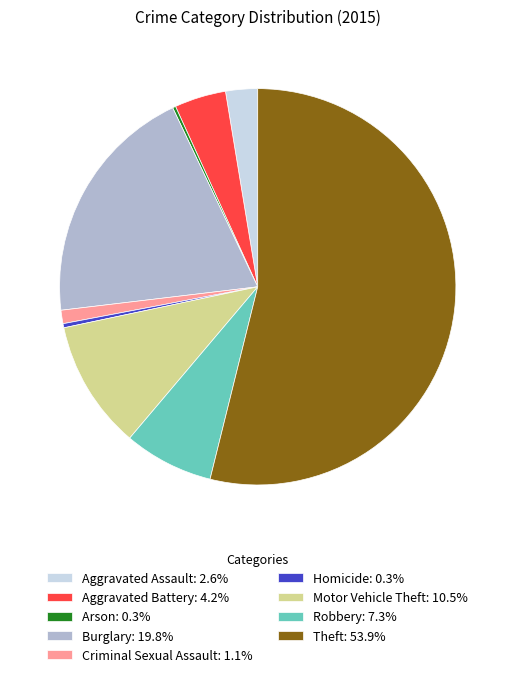

Approximately how many times larger is the value at Aggravated Battery compared to Aggravated Assault?

1.6